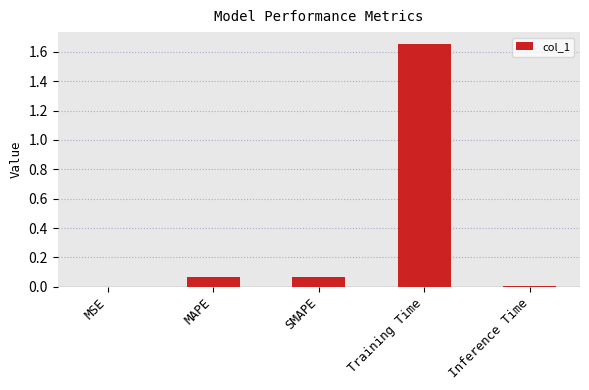

Which has a higher value, Inference Time or Training Time?

Training Time